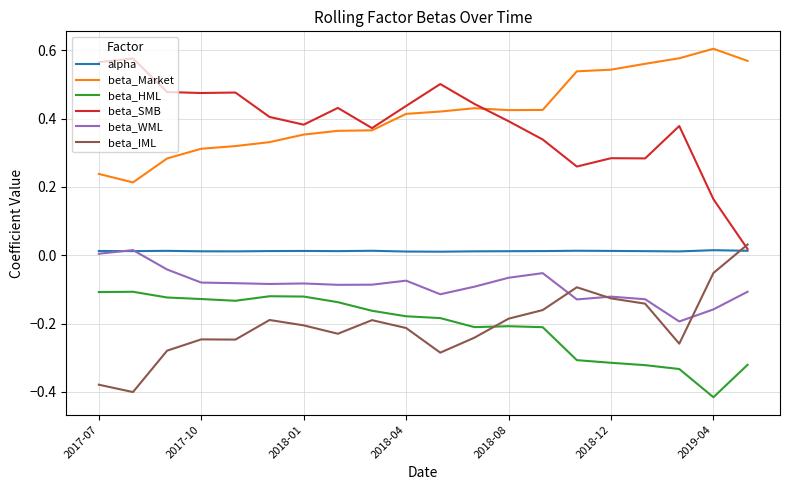

True or false: beta_Market and alpha cross at least once.

False